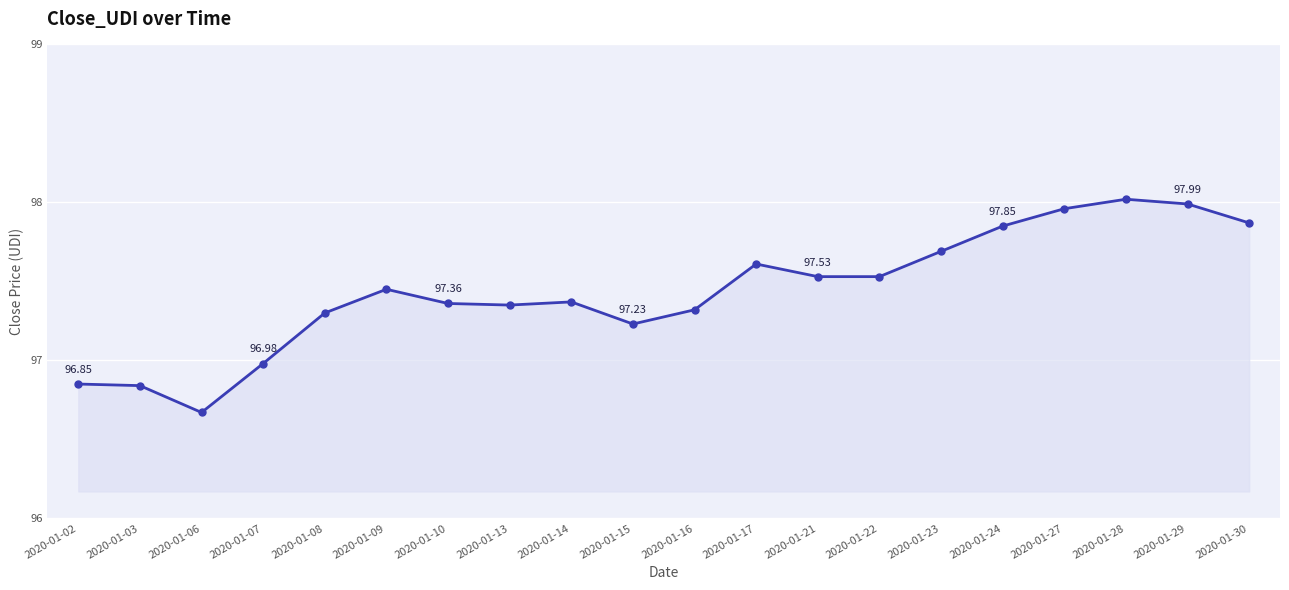

True or false: the data shows 150.7 at 2020-01-03.

False